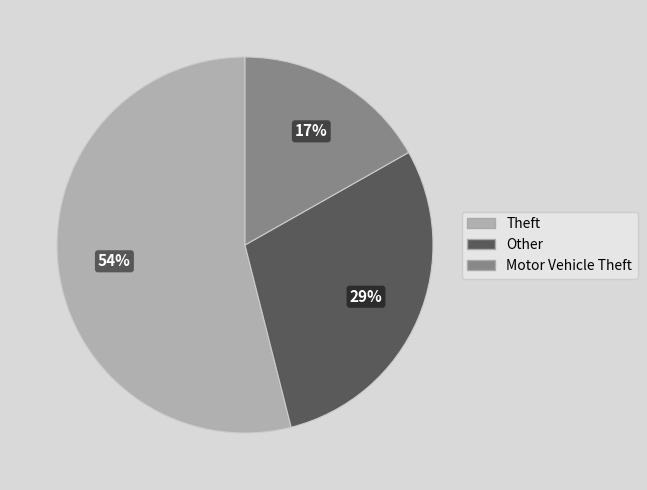

Is it true that Theft is 67% of the pie?

False